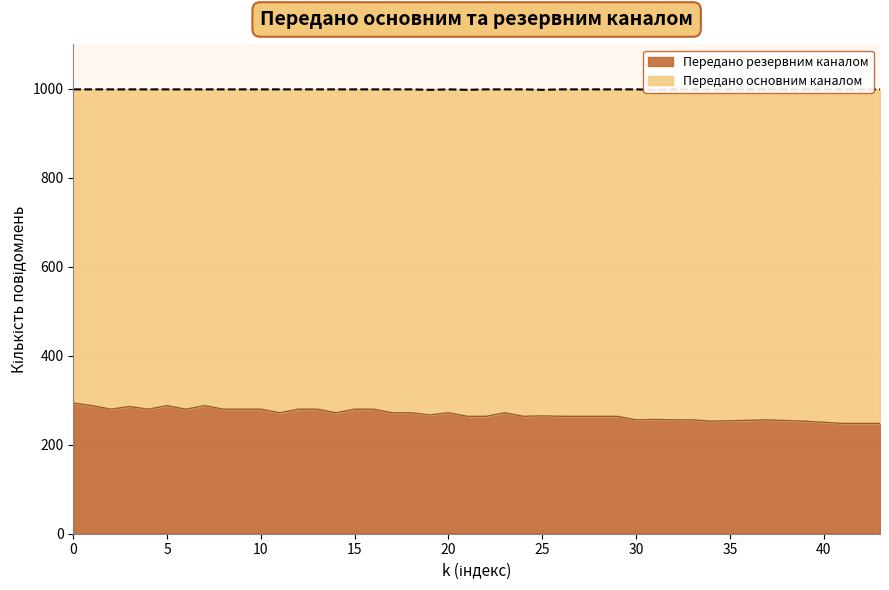

Which series has the largest total across all categories?

Передано основним каналом